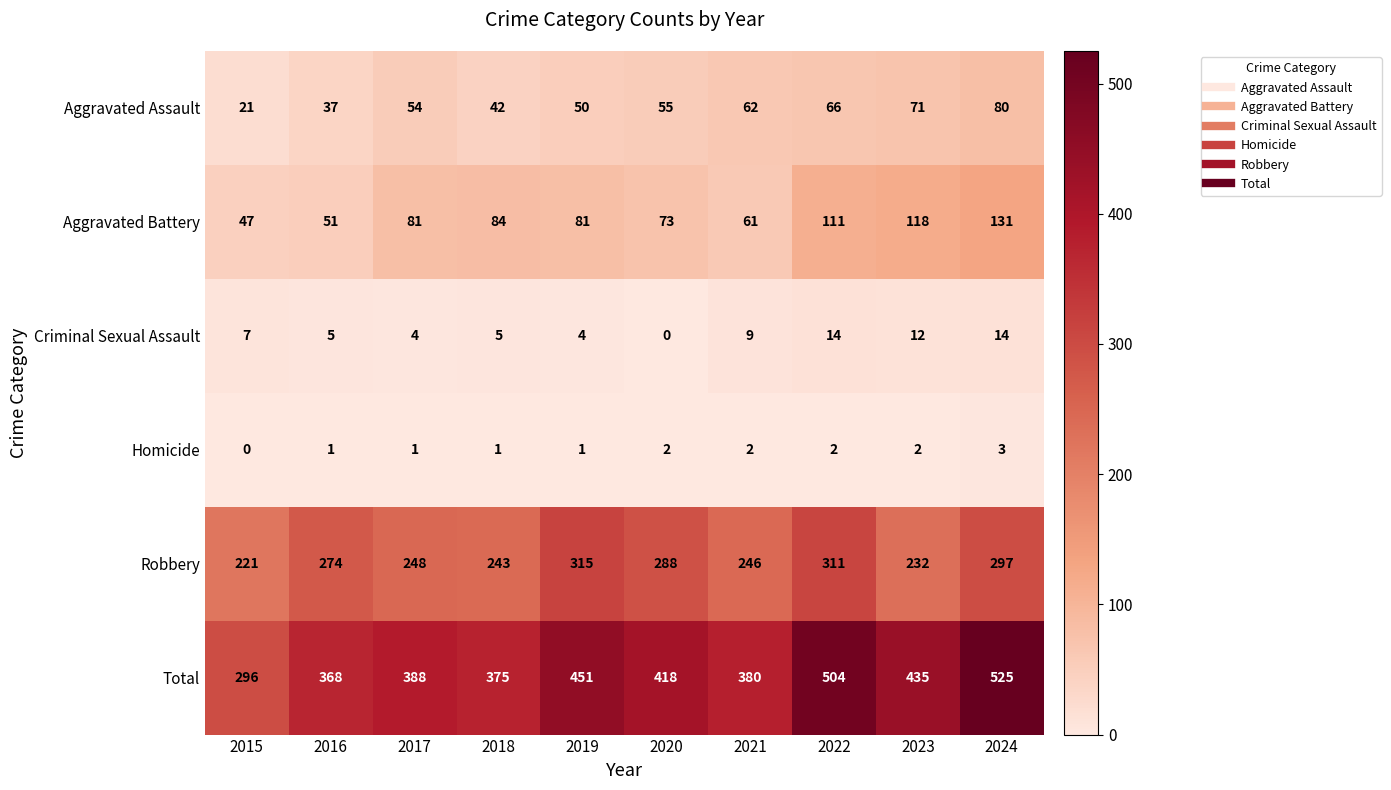

True or false: Aggravated Assault has a value of 37 at 2016.

True